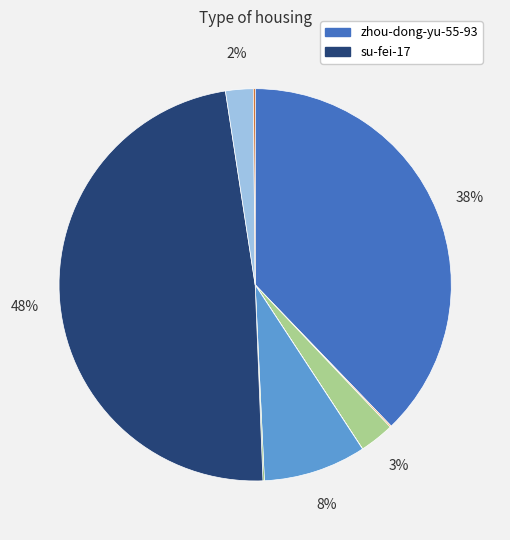

Is there any slice that represents more than half of the pie?

No